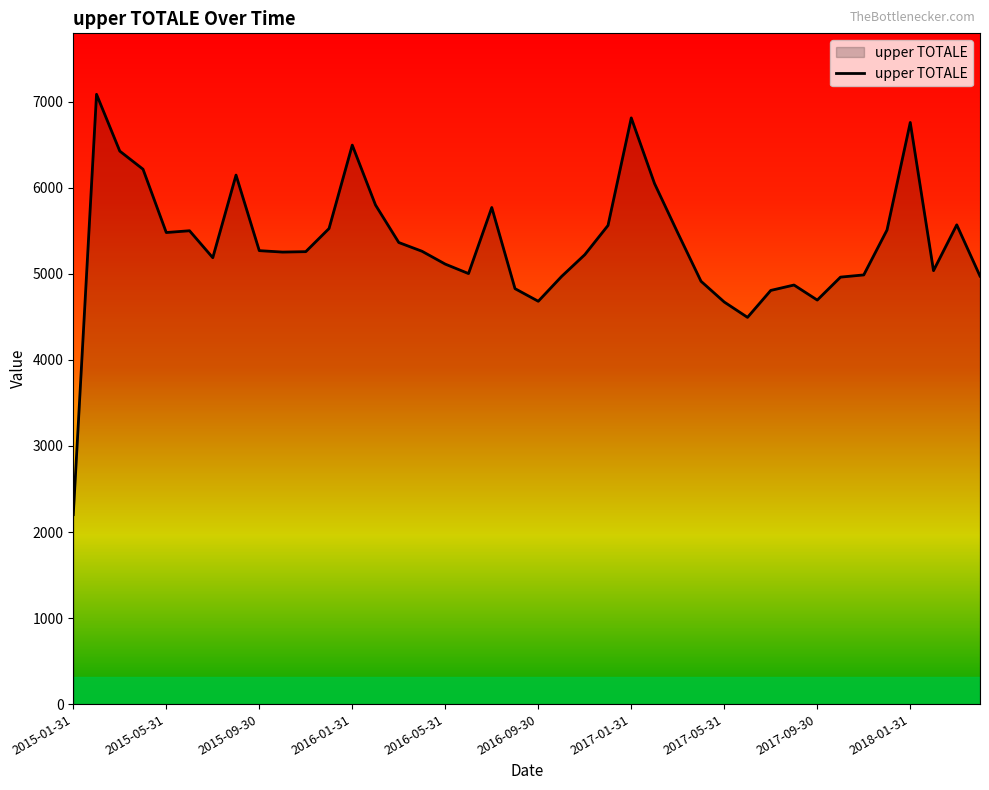

What is the difference between the maximum and minimum values?

4885.4